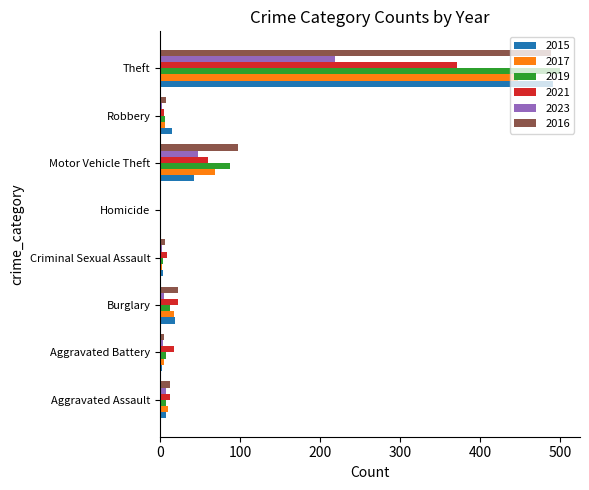

What is the maximum value shown in the chart?

500